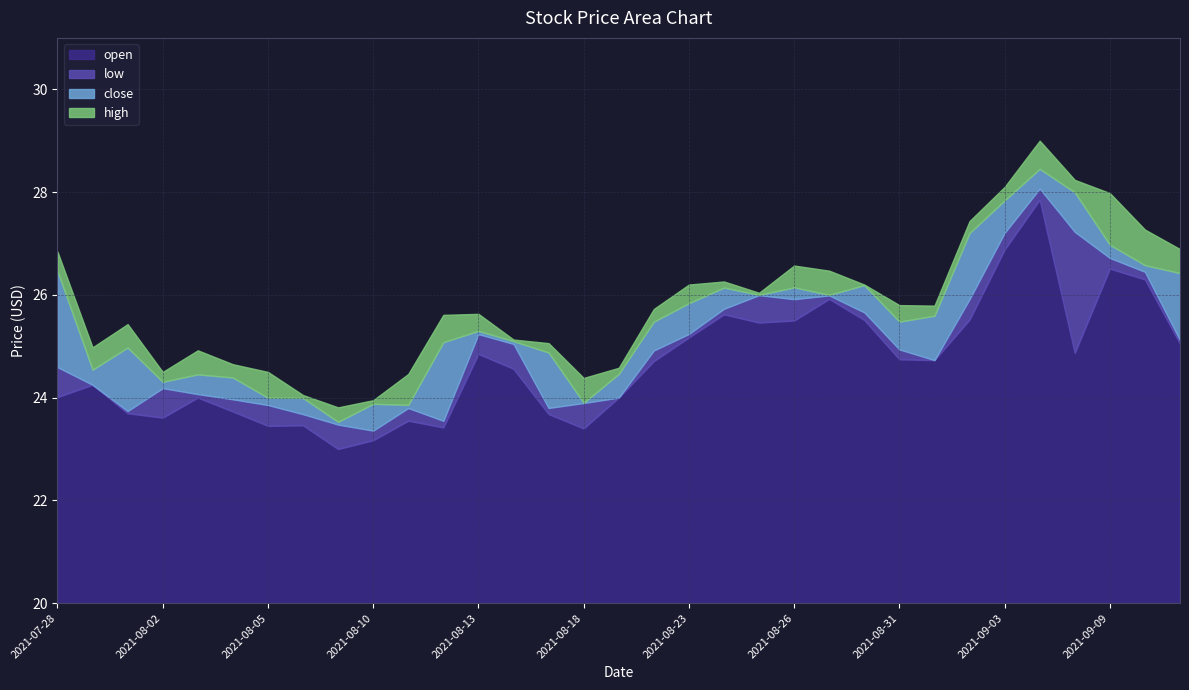

Which series has the largest total across all categories?

high